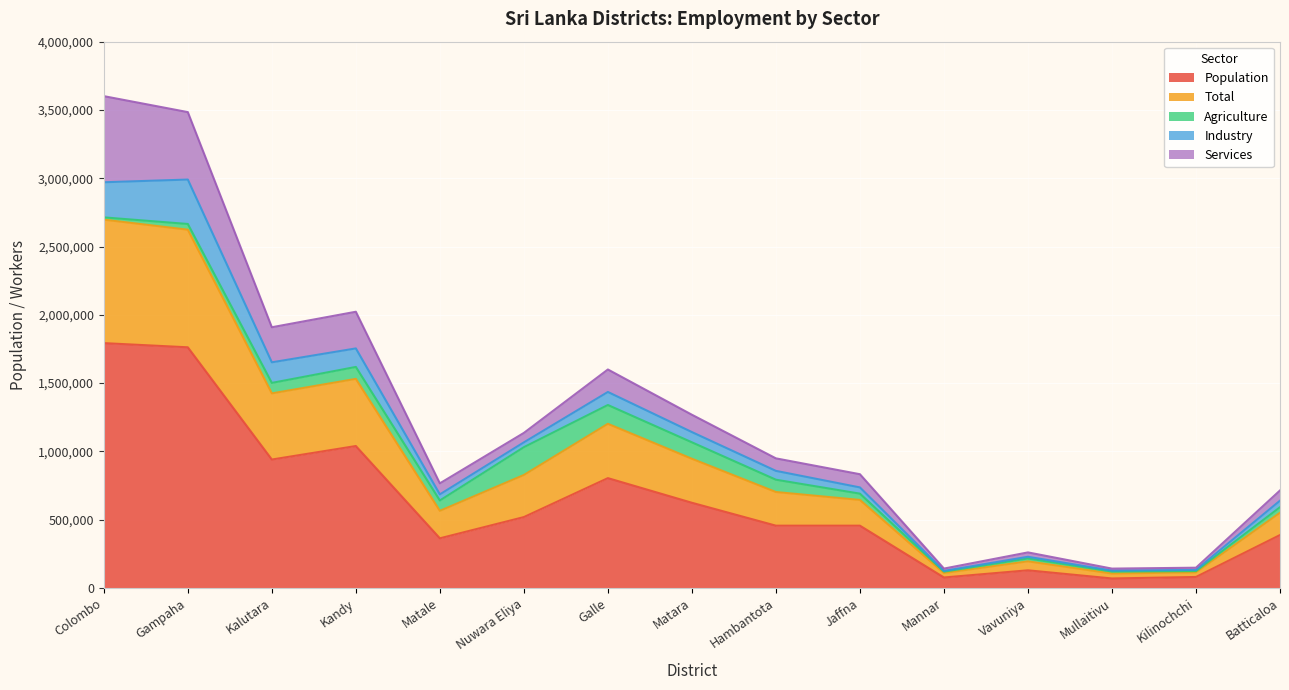

Count the number of categories in the chart.

15